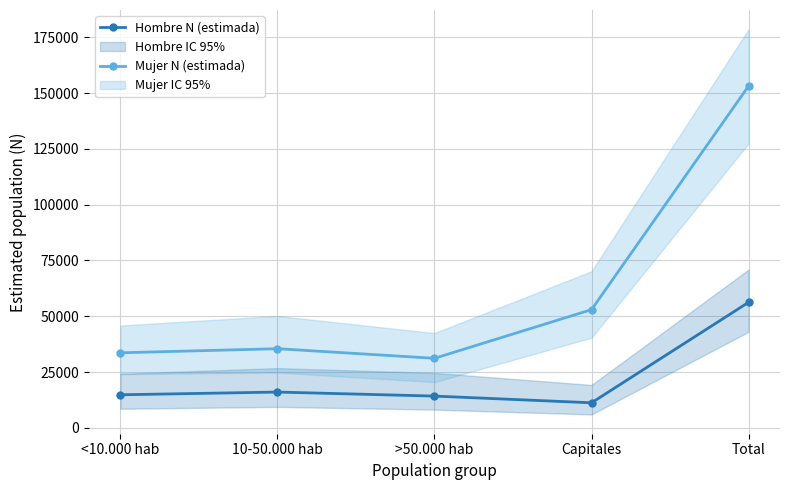

Reading left to right, extract all data points from this chart.

Hombre N (estimada): 14801	16025	14220	11216	56263
Mujer N (estimada): 33623	35461	31151	52977	153213